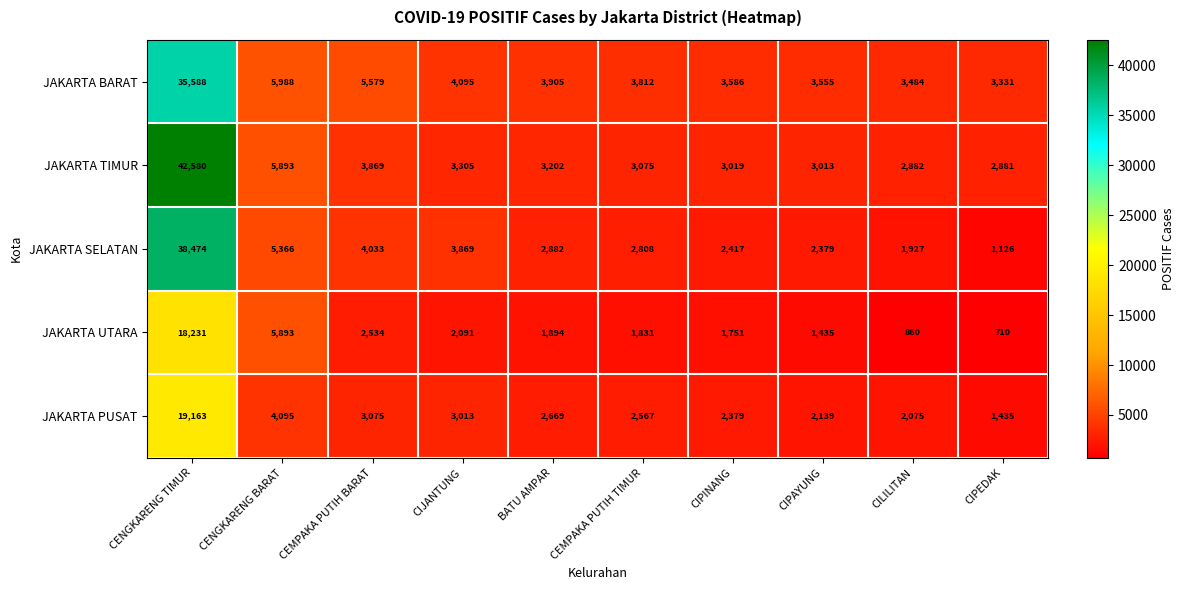

The value of JAKARTA UTARA at BATU AMPAR is 1894. True or false?

True